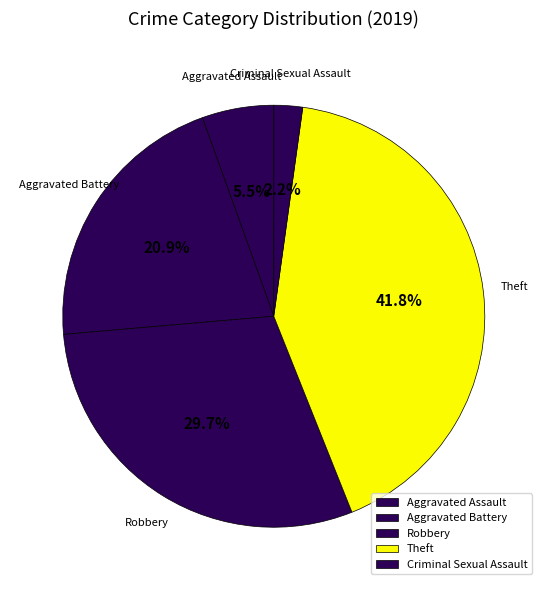

To the nearest percent, what is the average slice percentage?

20%